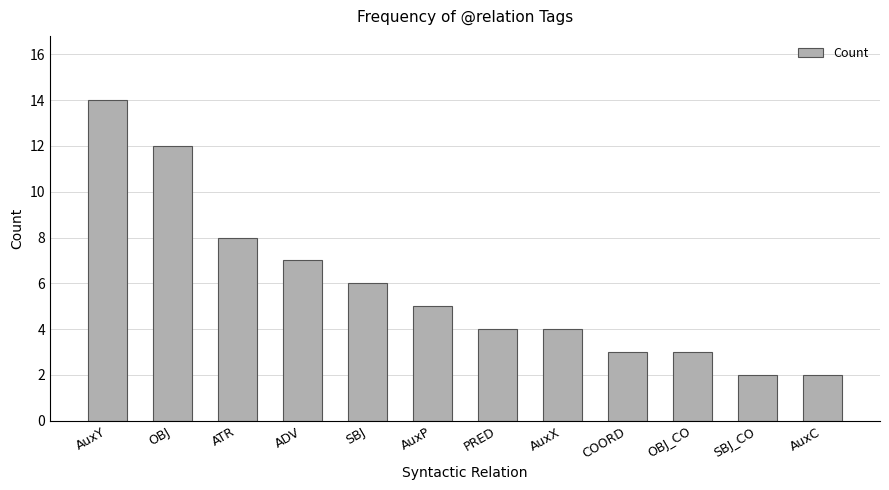

Where does the data first go above 5?

AuxY